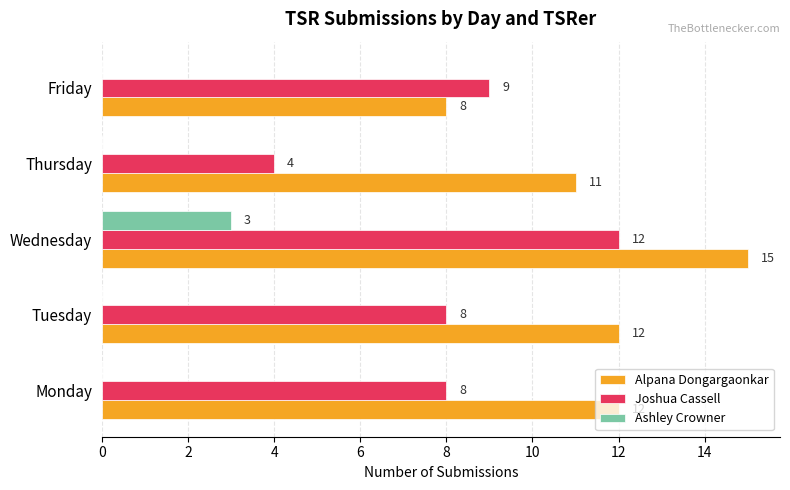

At which label is Alpana Dongargaonkar closest to 11?

Thursday